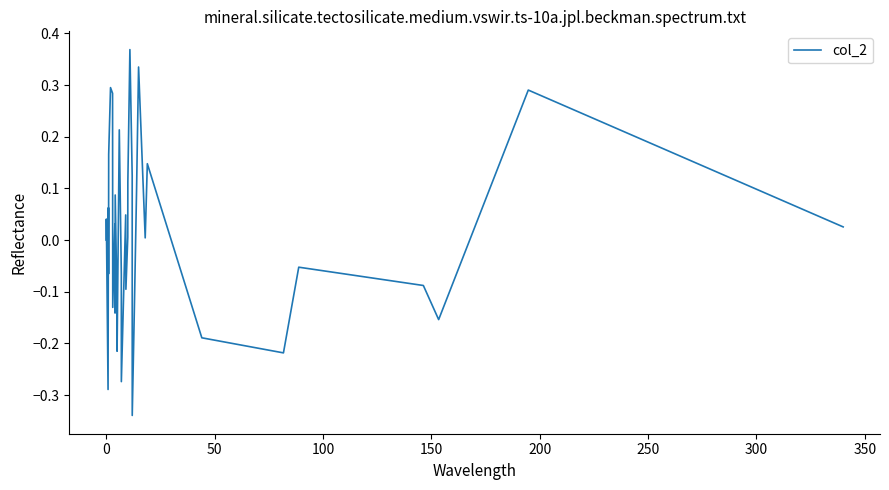

What is the minimum value shown in the chart?

-0.3